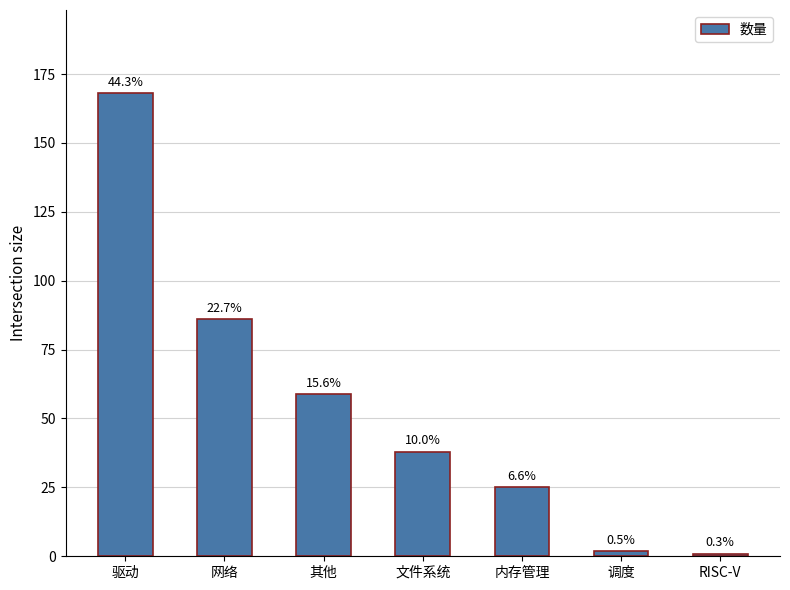

How many bars are there in total?

7